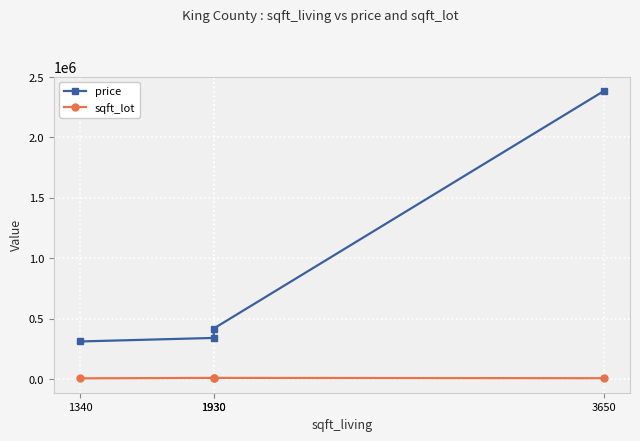

Which has a higher value, 1930 or 1930?

1930